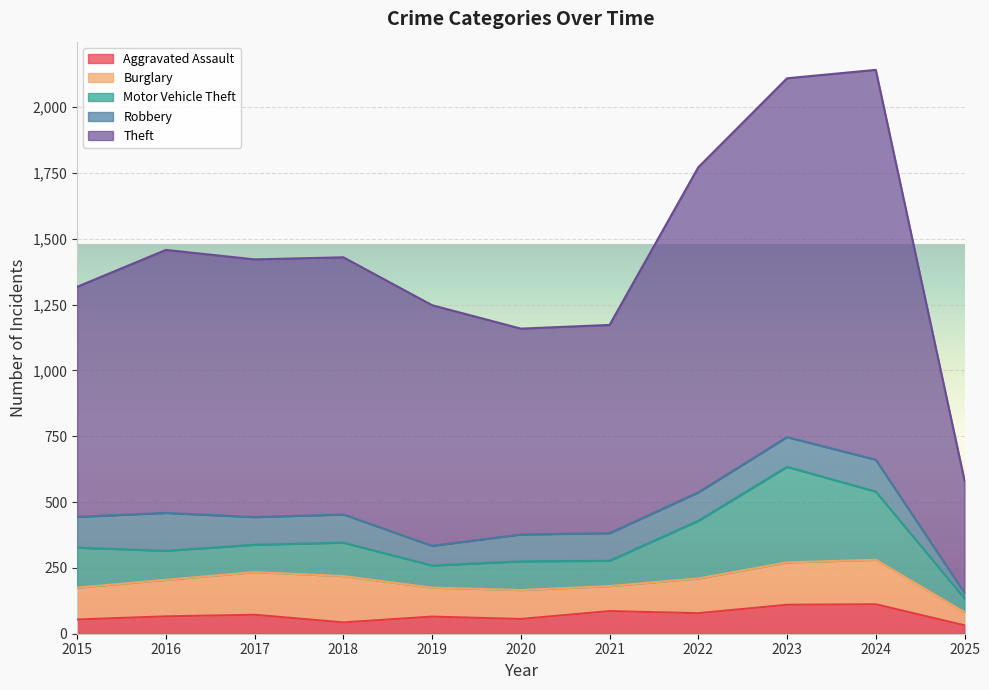

What is the spread (max minus min) of values at 2023?

1253